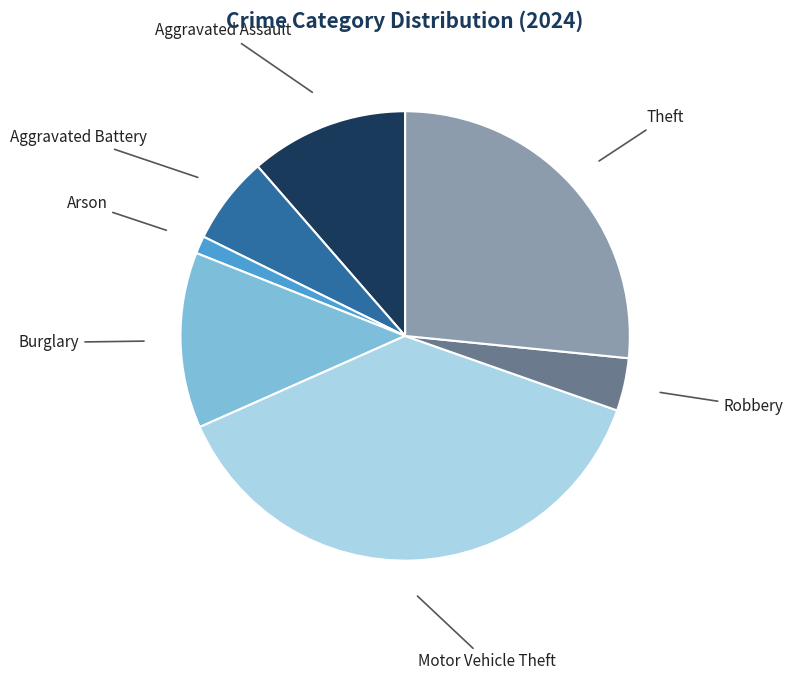

Which category has the smallest portion of the pie?

Arson